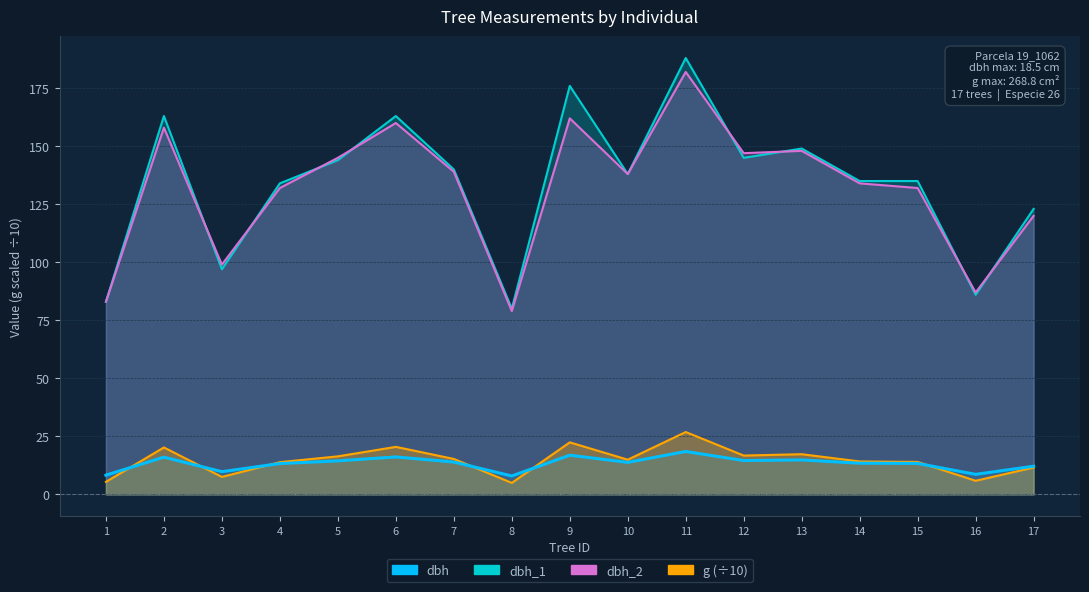

What is the sum of all g values?

248.2